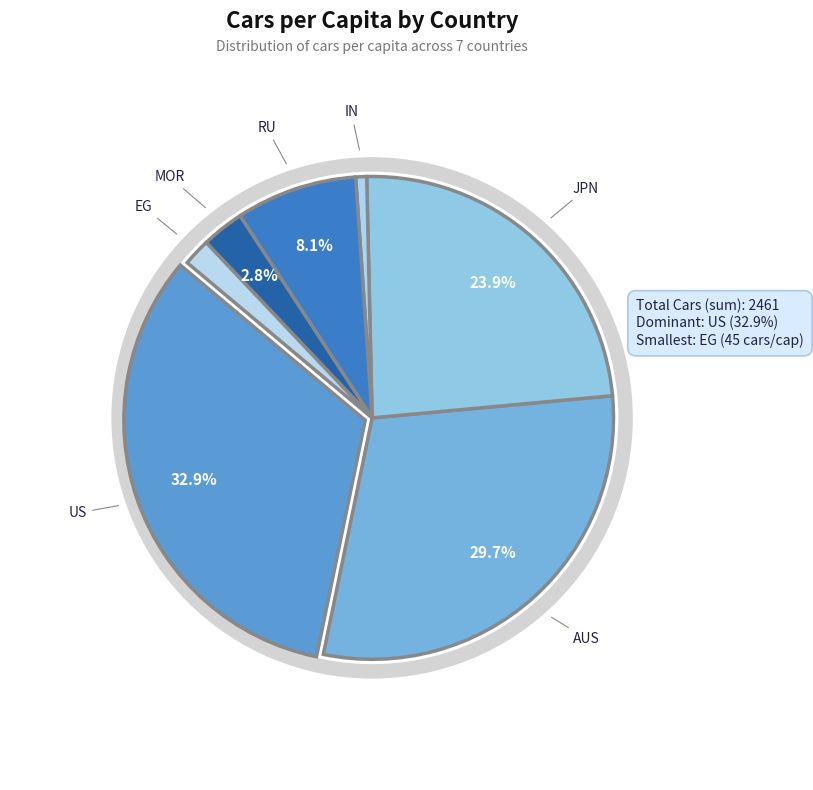

How many slices are in this pie chart?

7